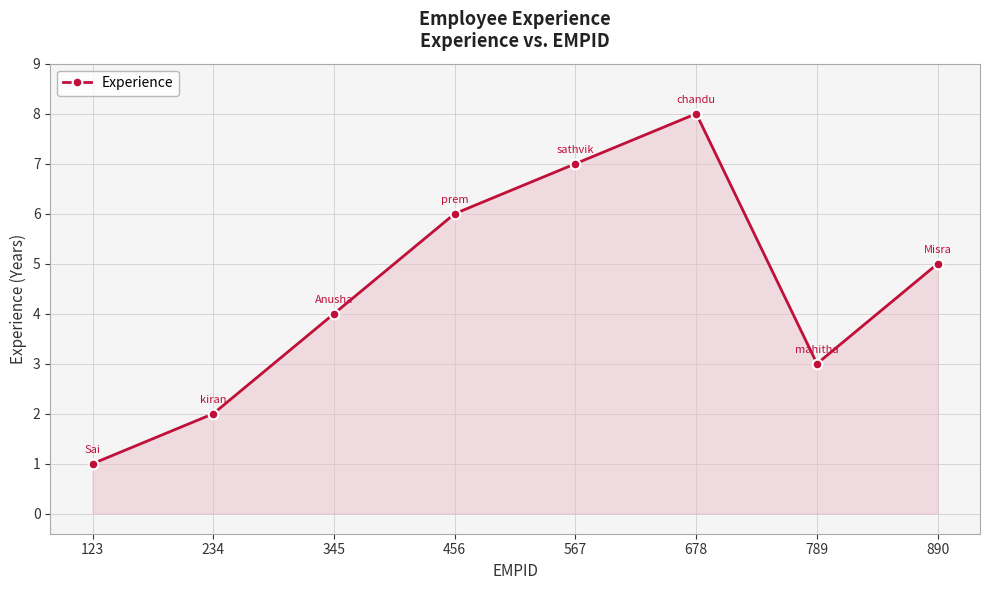

At which category does the data reach its first local peak?

678